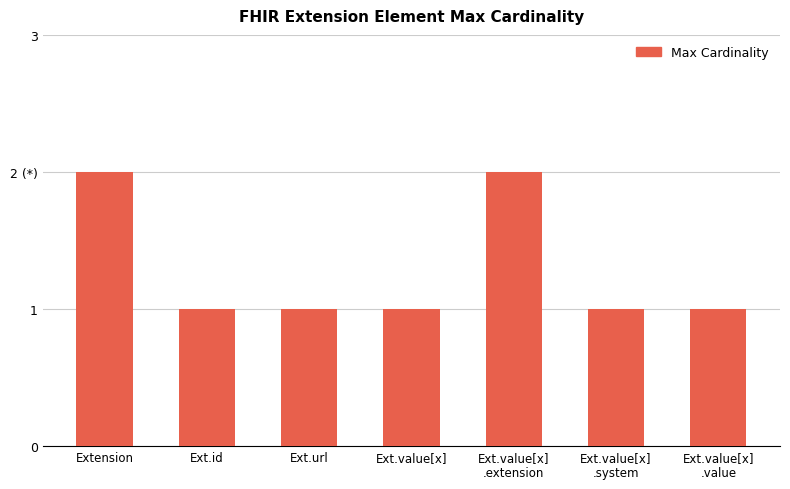

Are the bars horizontal?

No